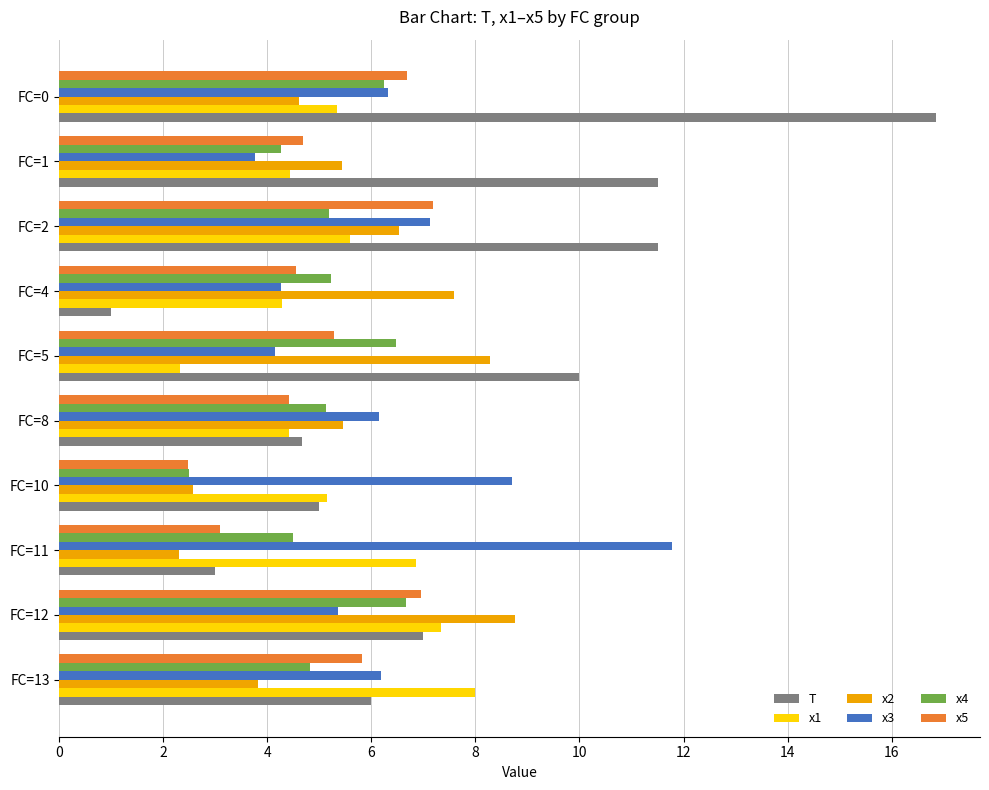

How many data points in x2 are above 5?

6